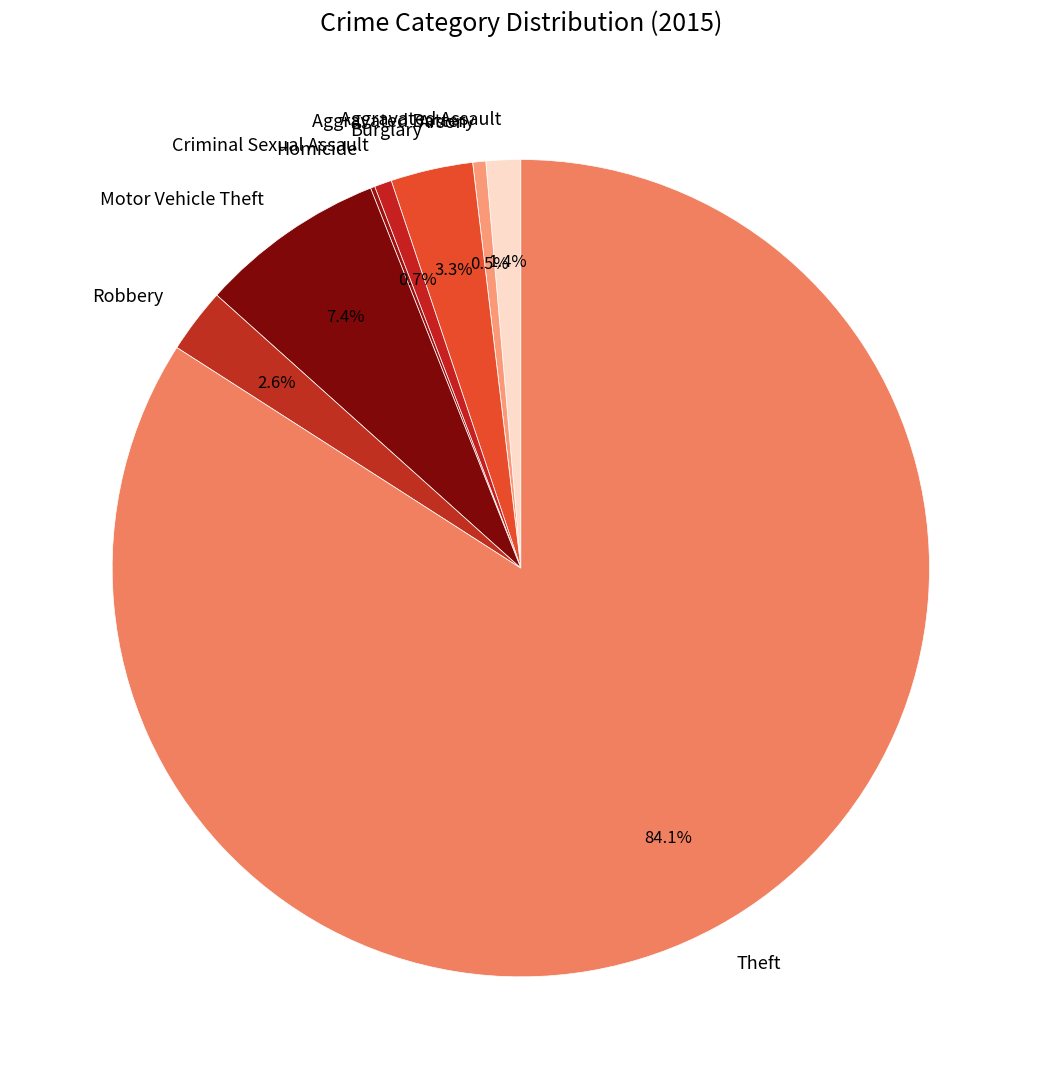

Between Criminal Sexual Assault and Theft, which is larger?

Theft